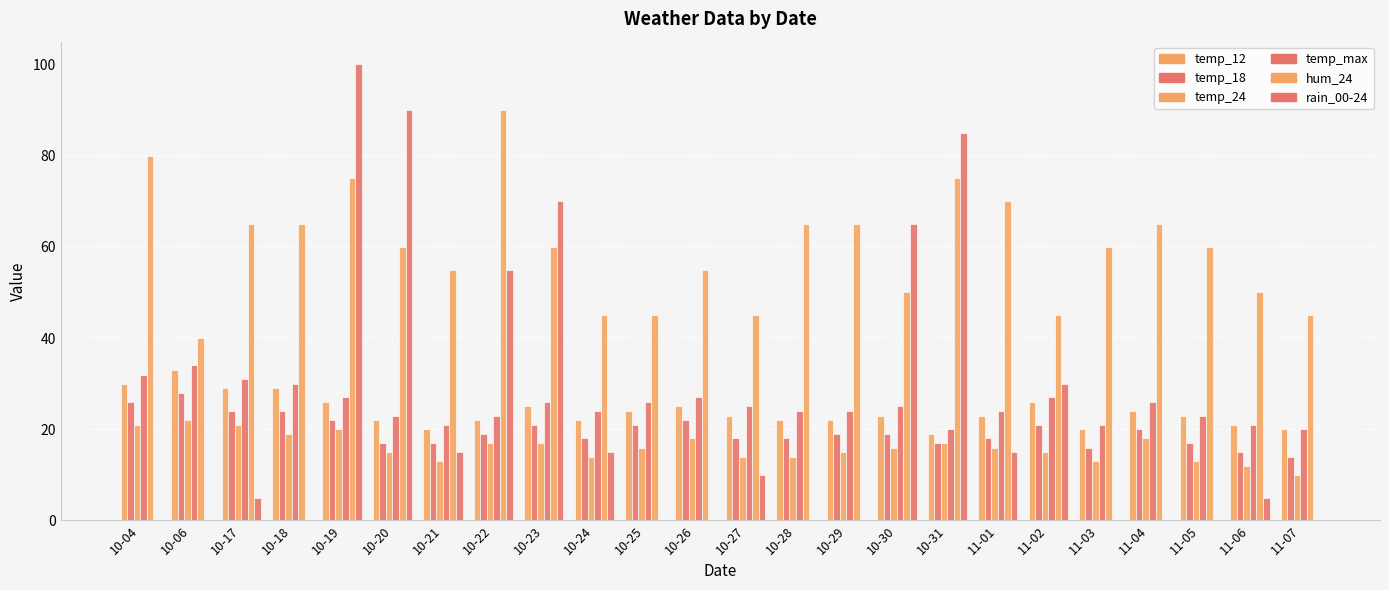

How many distinct data groups are displayed?

6